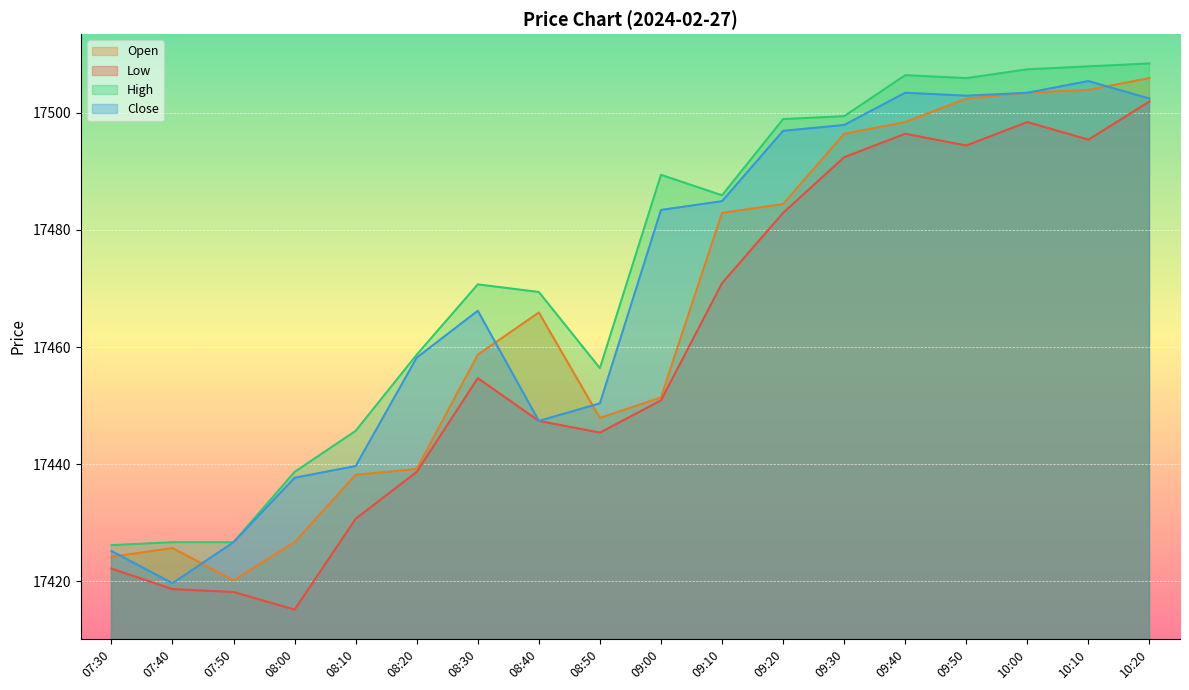

True or false: Open has a value of 17496.4 at 09:30.

True